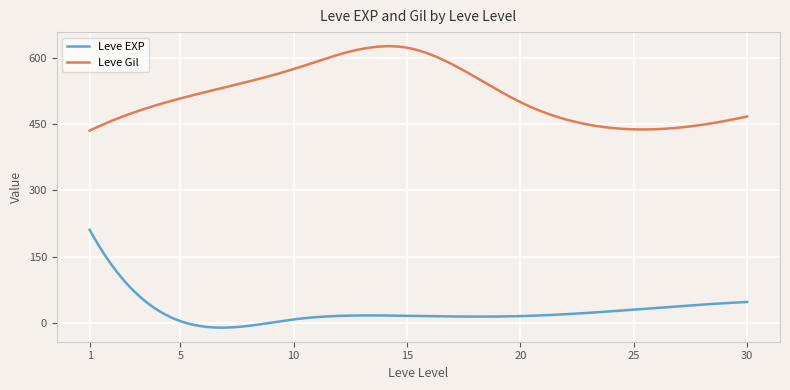

True or false: Leve Gil and Leve EXP intersect in this chart.

False